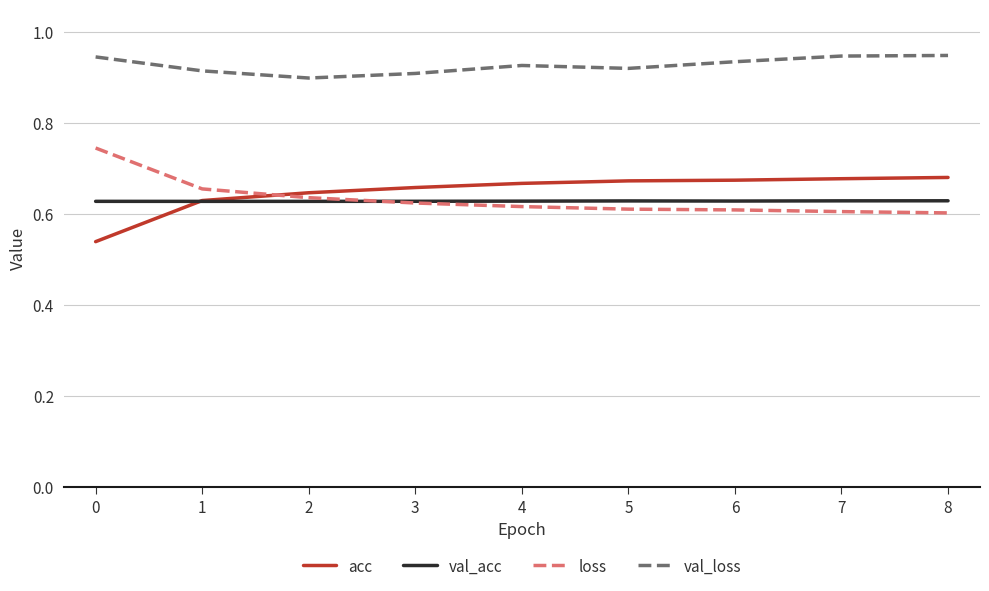

True or false: val_loss and acc cross at least once.

False